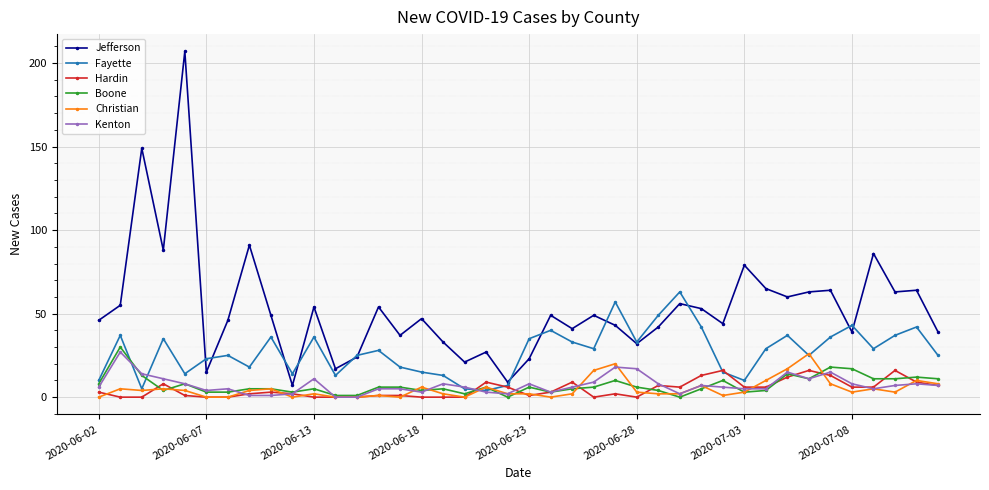

What is the value of the Boone point at the 12th from the left?

1